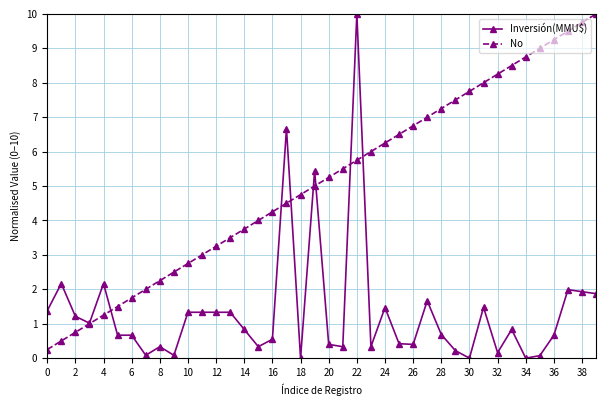

Which series has the largest total across all categories?

No